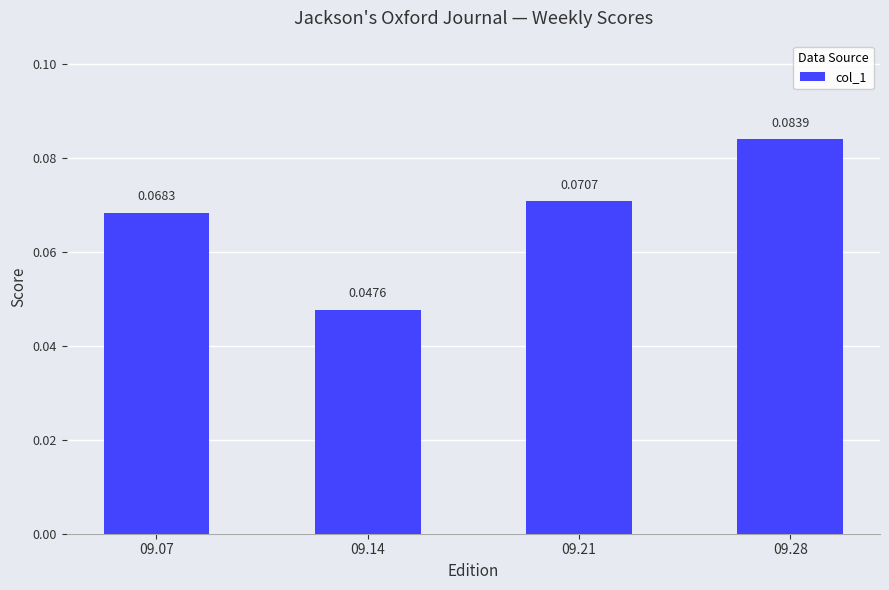

Rank the categories by value from lowest to highest.

09.14, 09.07, 09.21, 09.28